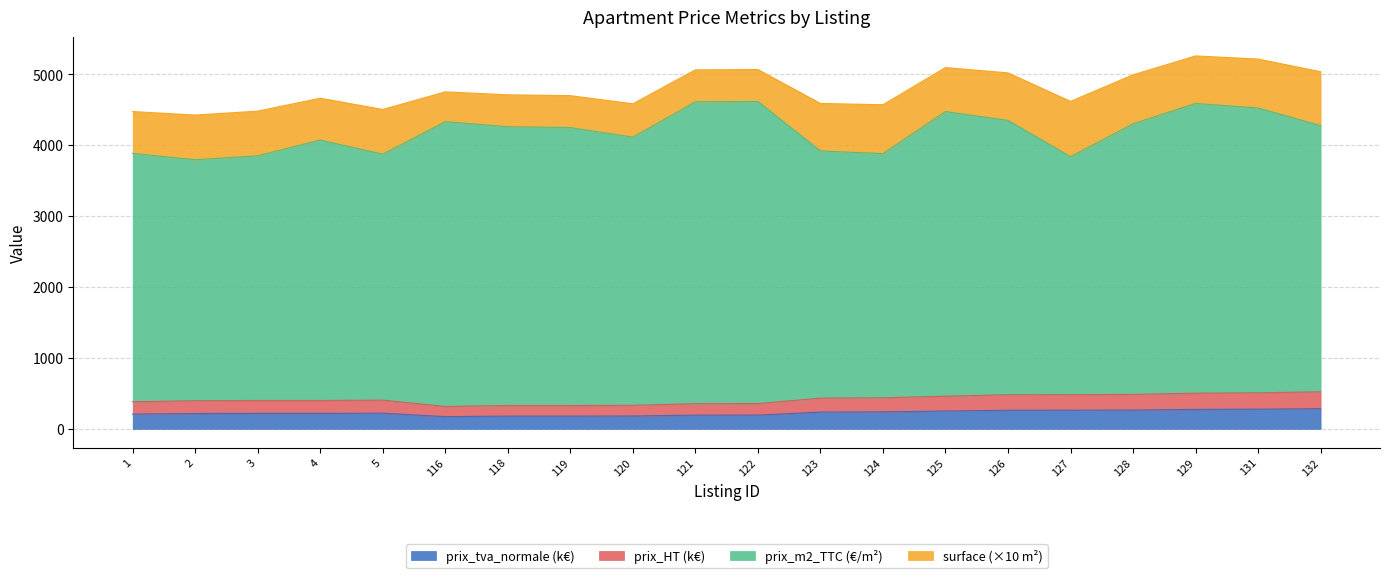

At which category does prix_tva_normale reach its first local valley?

116